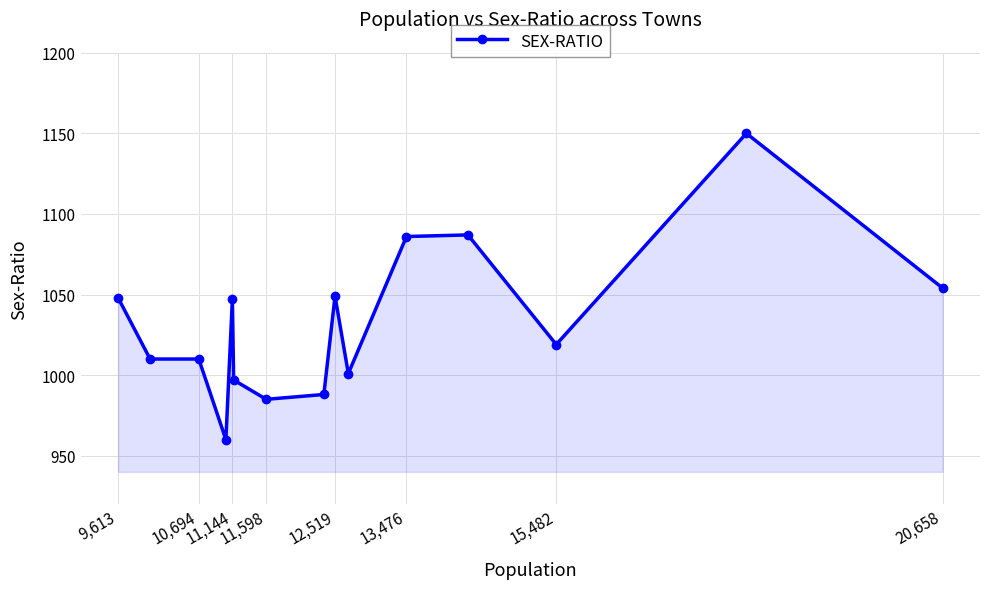

Count the number of values greater than 1019.

7